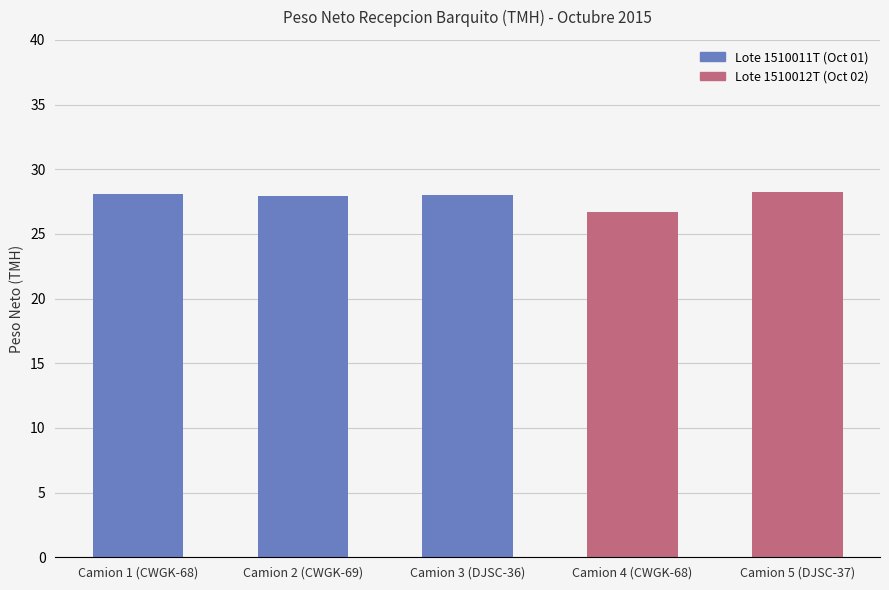

What is the label of the 5th bar from the right?

Camion 1 (CWGK-68)